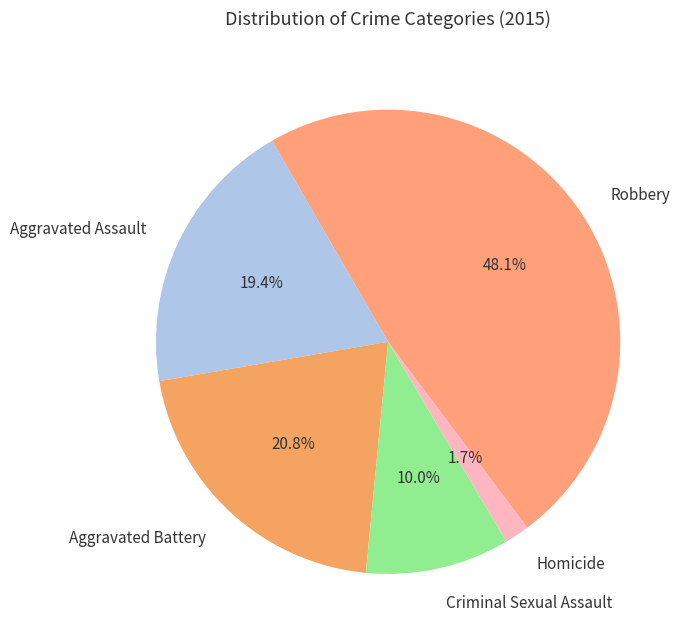

Does Robbery account for over 50% of the chart?

No